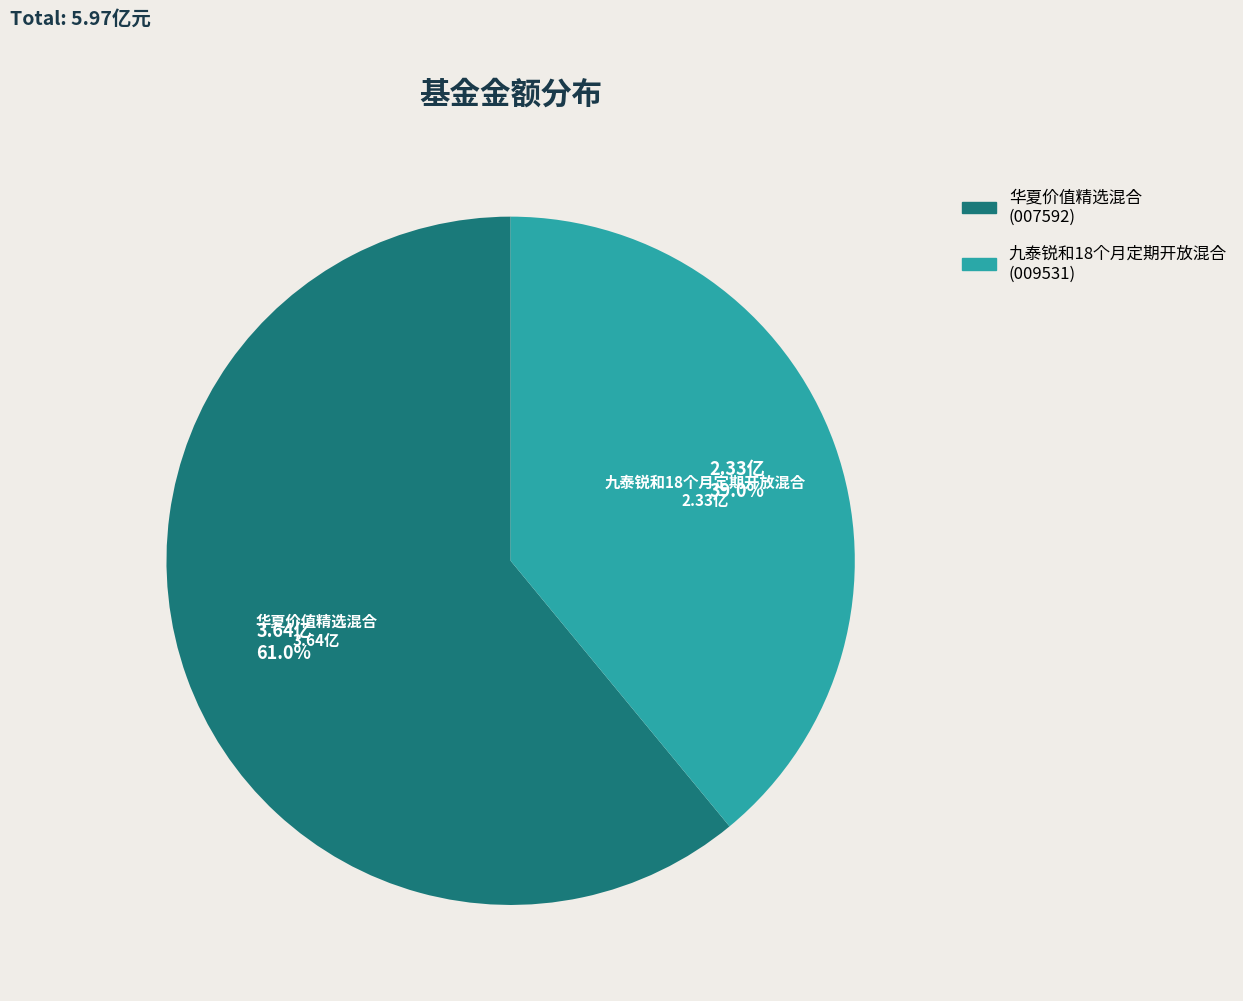

To the nearest percent, what portion does 九泰锐和18个月定期开放混合 represent?

39%